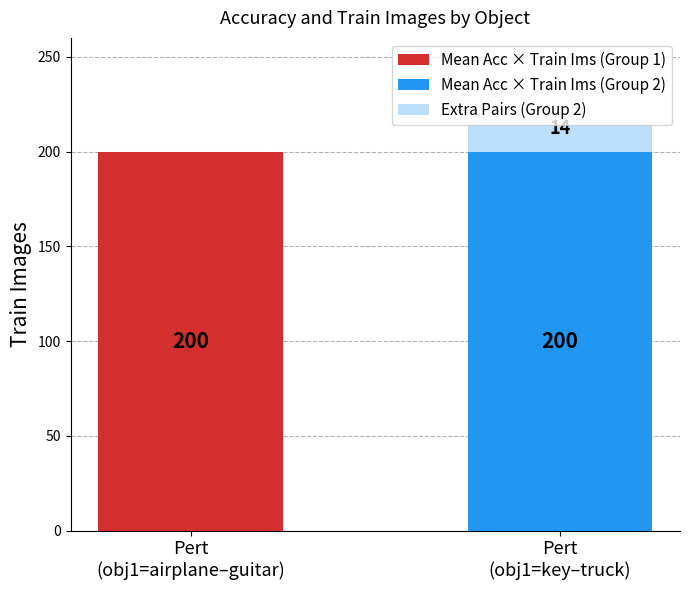

What is the highest value of the Train Images (x100) series?

200